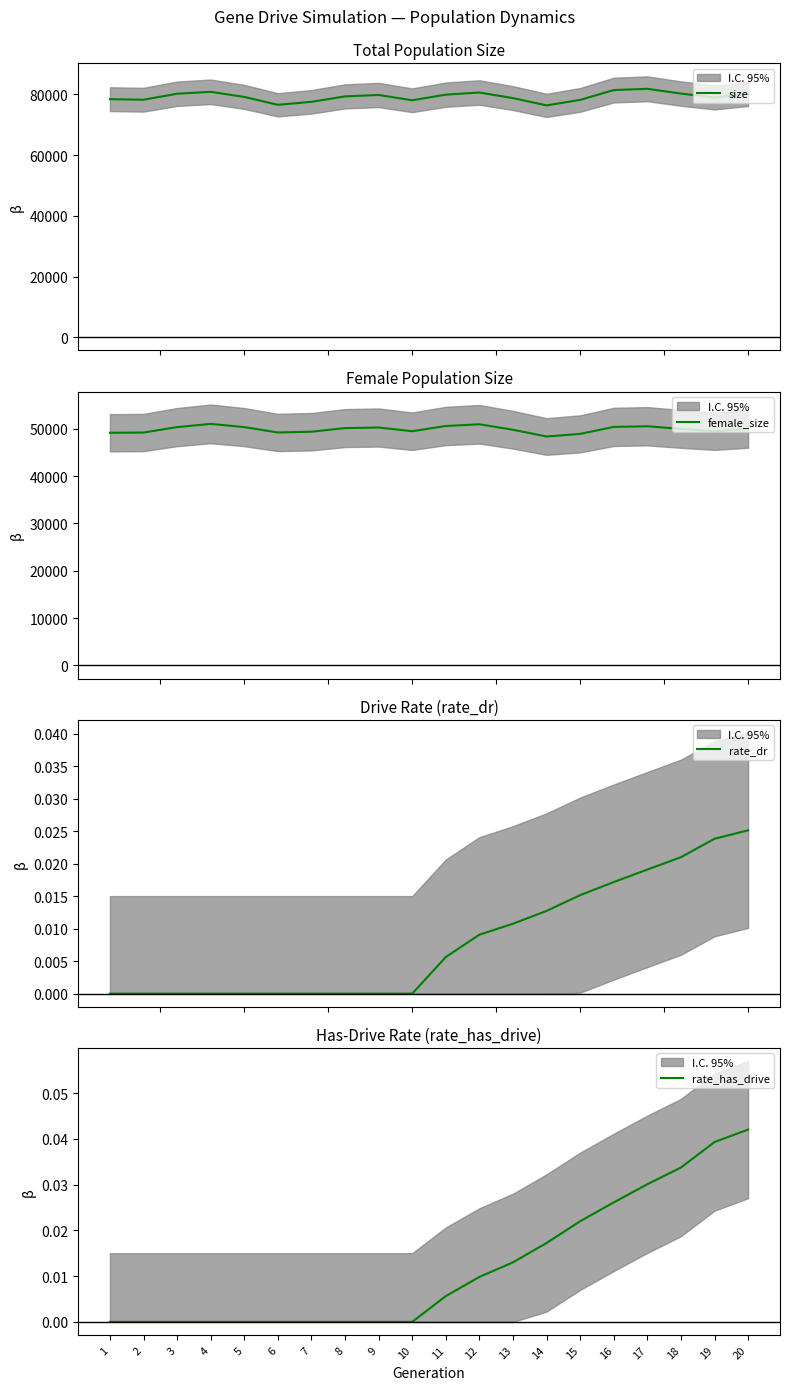

The size series shows 141374.2 at 19. True or false?

False